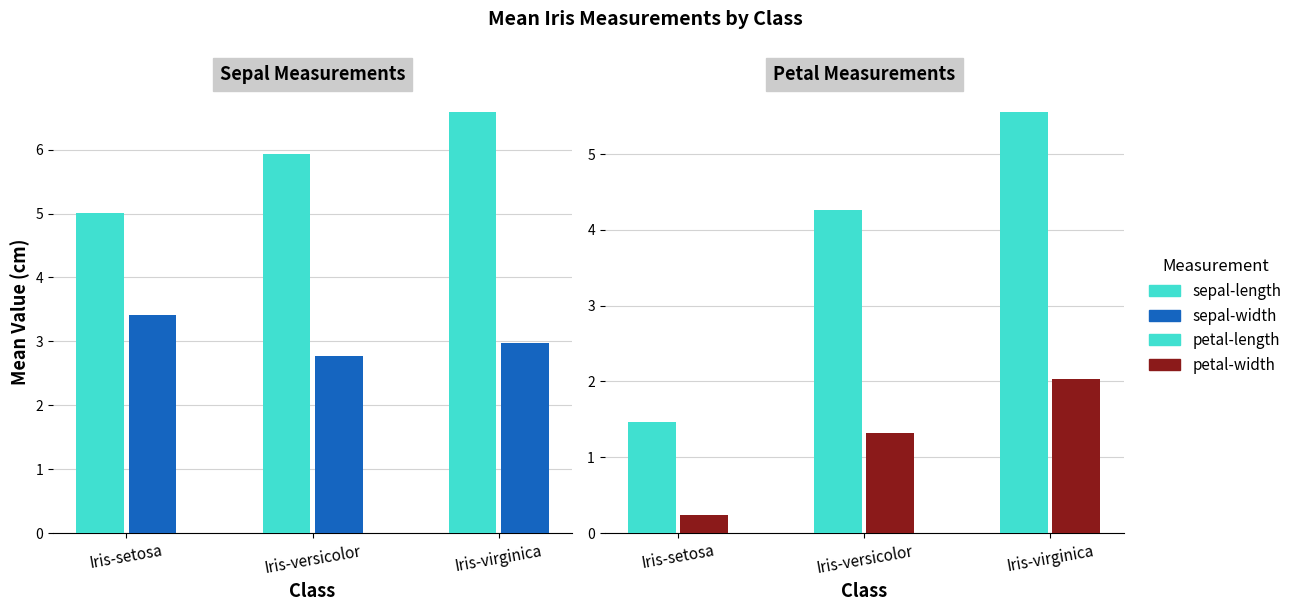

How many categories are shown in the chart?

3